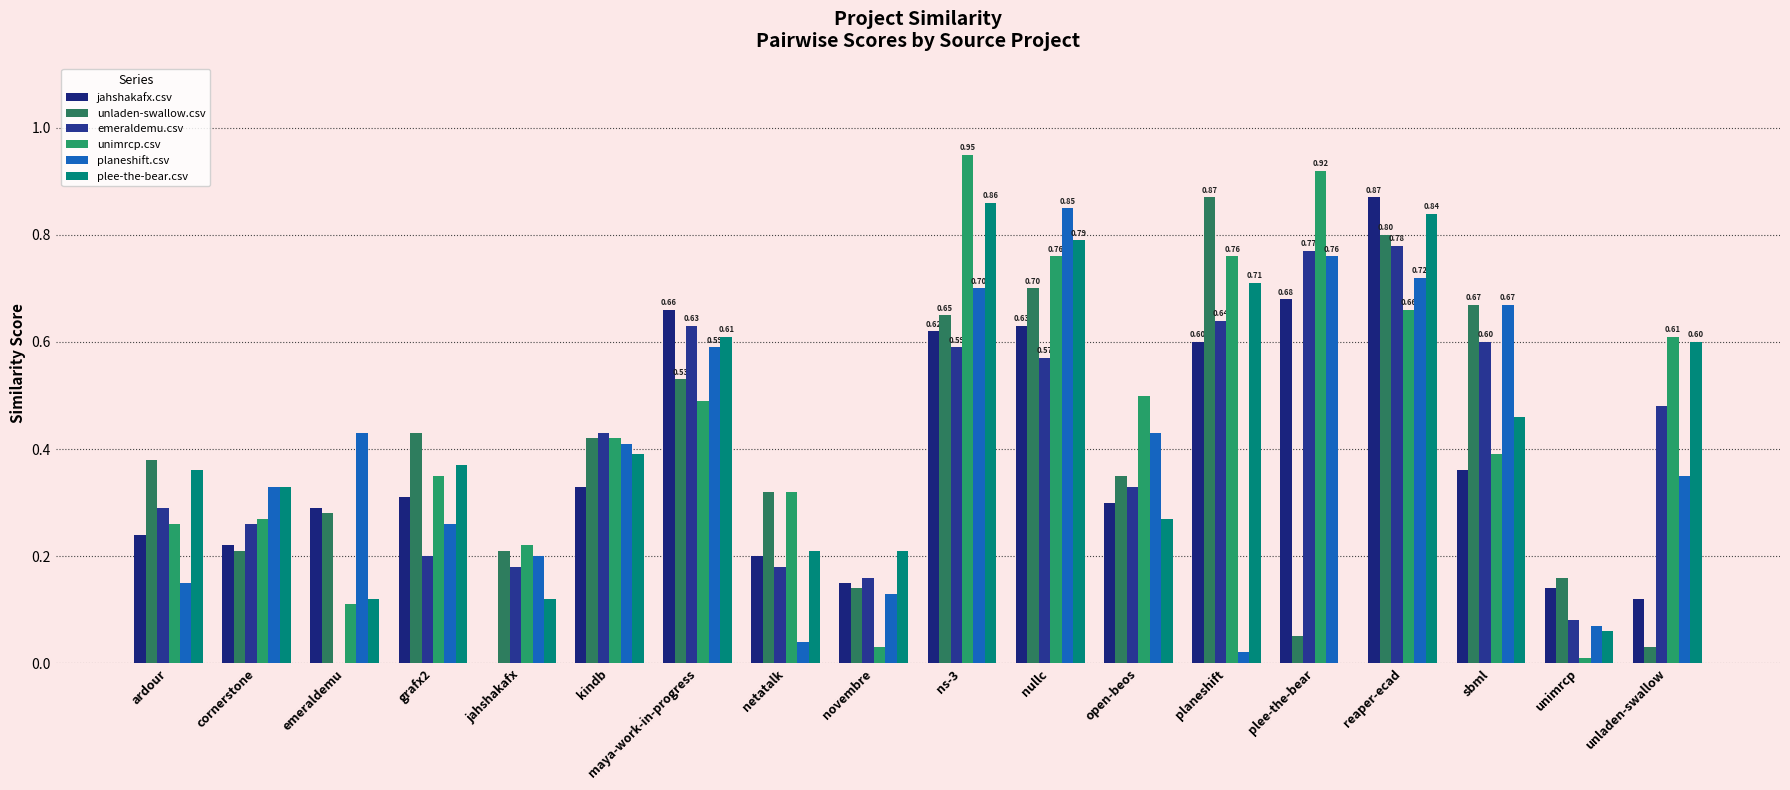

What are all the series names shown in the legend?

jahshakafx.csv, unladen-swallow.csv, emeraldemu.csv, unimrcp.csv, planeshift.csv, plee-the-bear.csv